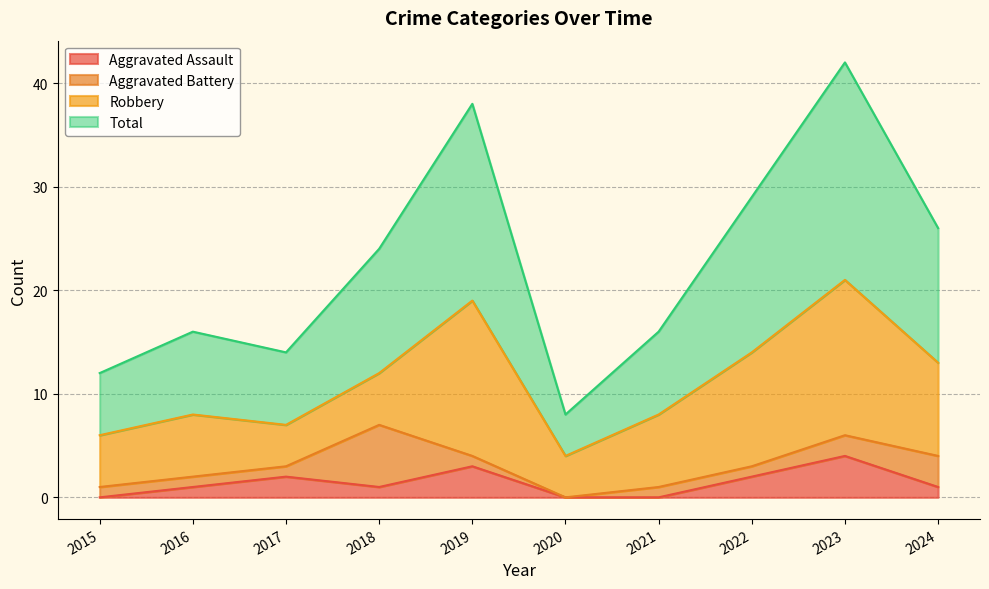

Where is the first local maximum for Total?

2016